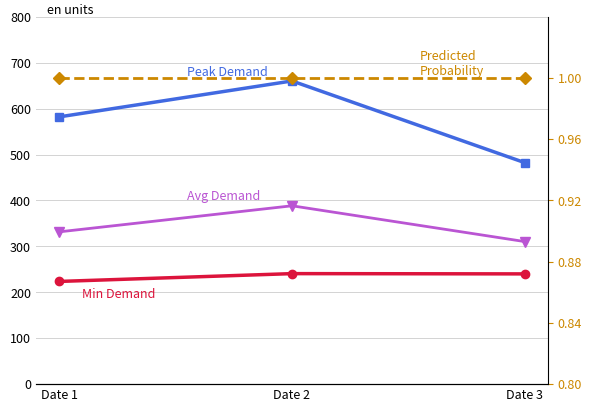

What is the difference between the maximum and minimum values in the Avg Demand series?

78.0